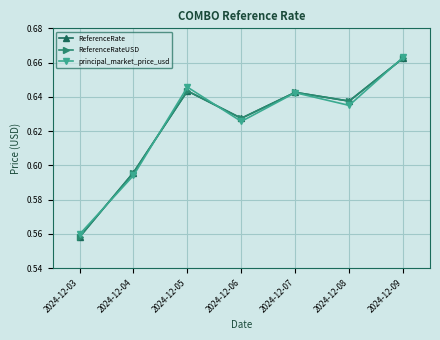

Does the chart display data point markers on the line(s)?

Yes